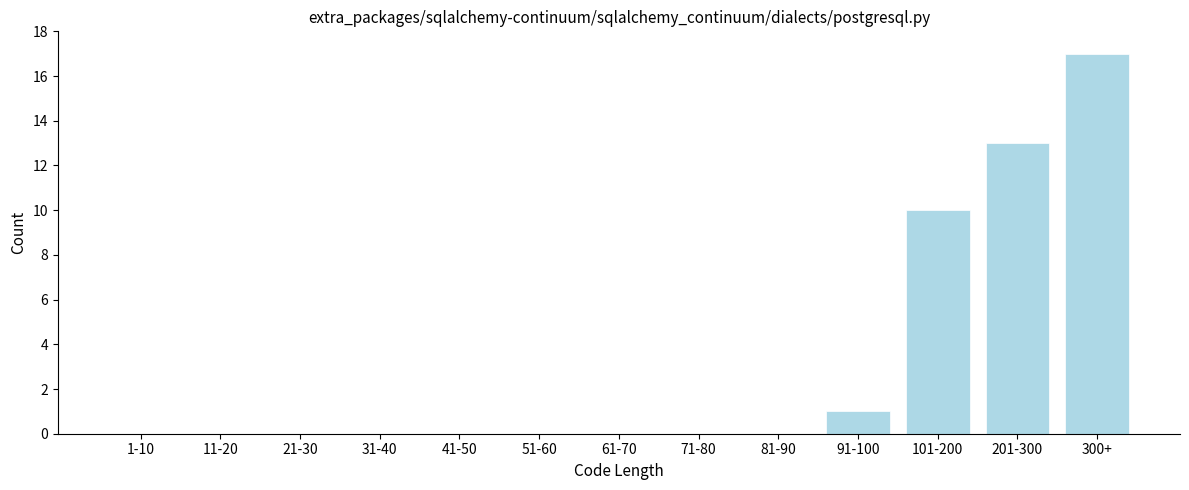

Reading left to right, list all the values displayed in this chart.

1-10=0	11-20=0	21-30=0	31-40=0	41-50=0	51-60=0	61-70=0	71-80=0	81-90=0	91-100=1	101-200=10	201-300=13	300+=17